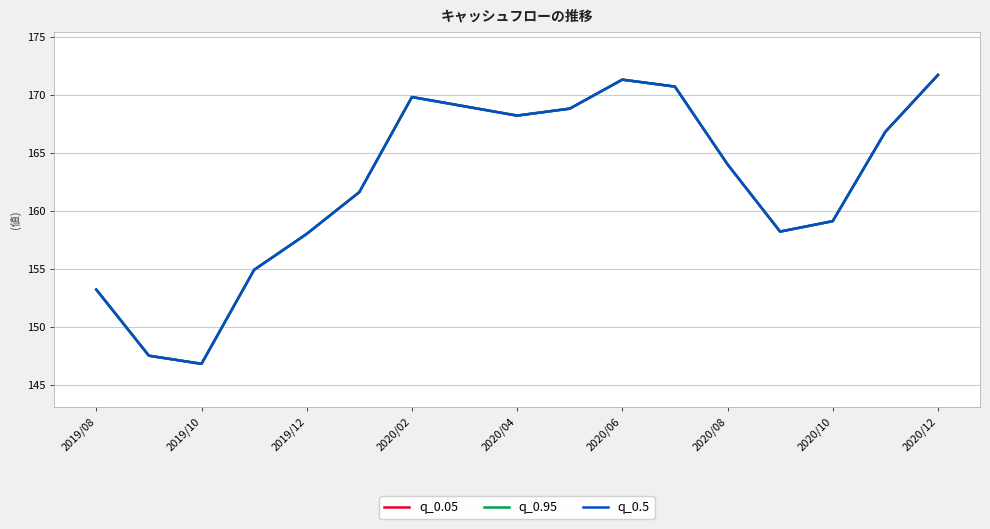

Reading left to right, list all the values displayed in this chart.

q_0.05: 153.2	147.5	146.8	154.9	158.0	161.6	169.8	169.0	168.2	168.8	171.3	170.7	164.0	158.2	159.1	166.8	171.7
q_0.95: 153.2	147.5	146.8	154.9	158.0	161.6	169.8	169.0	168.2	168.8	171.3	170.7	164.0	158.2	159.1	166.8	171.7
q_0.5: 153.2	147.5	146.8	154.9	158.0	161.6	169.8	169.0	168.2	168.8	171.3	170.7	164.0	158.2	159.1	166.8	171.7